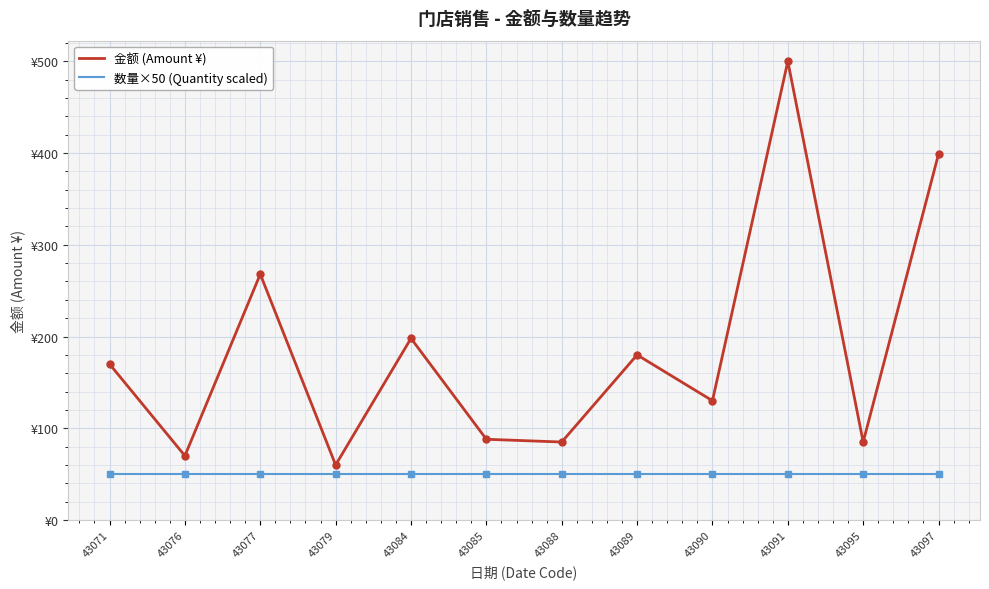

Does the chart display data point markers on the line(s)?

No